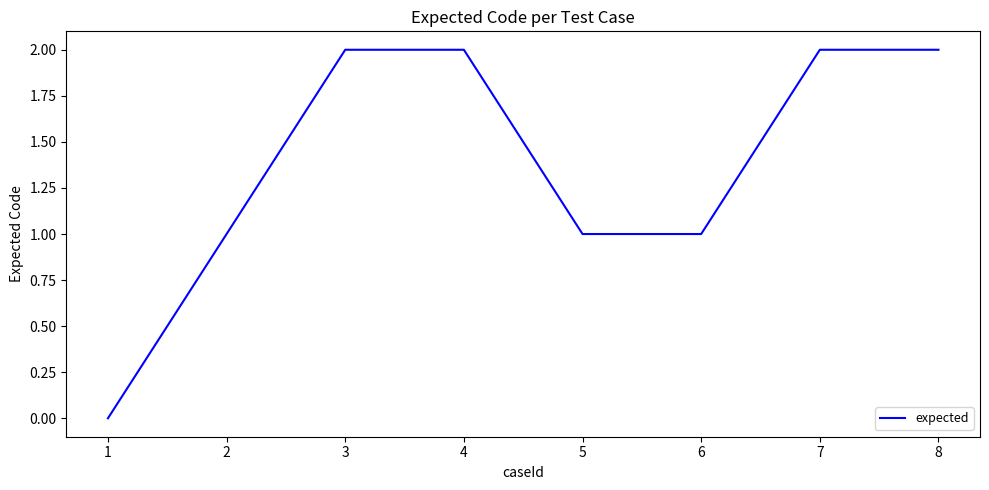

What is the maximum value shown in the chart?

2